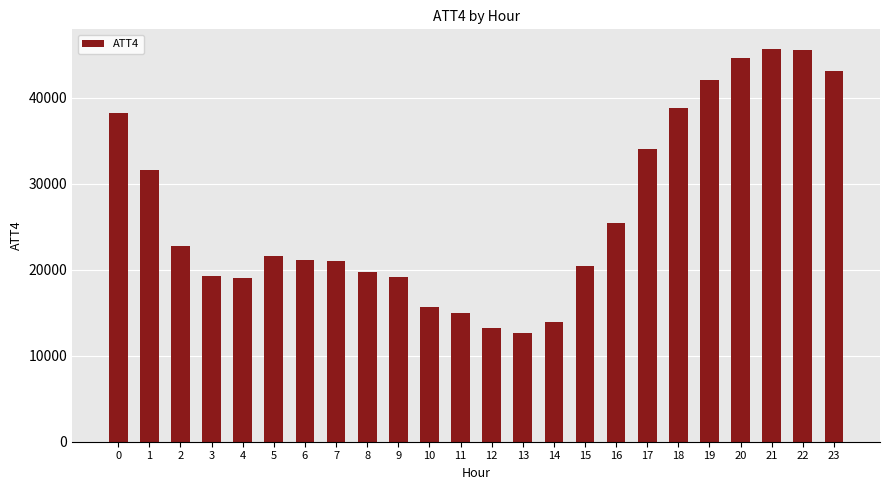

What is the sum of the values at 5 and 20?

66200